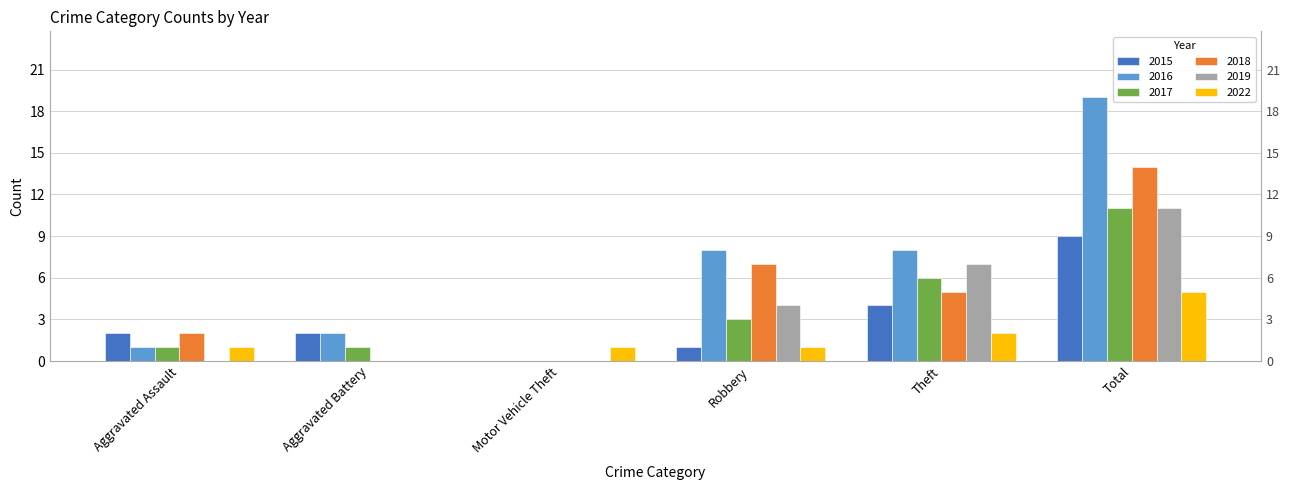

Rank the series by their maximum value, from lowest to highest.

2022, 2015, 2017, 2019, 2018, 2016